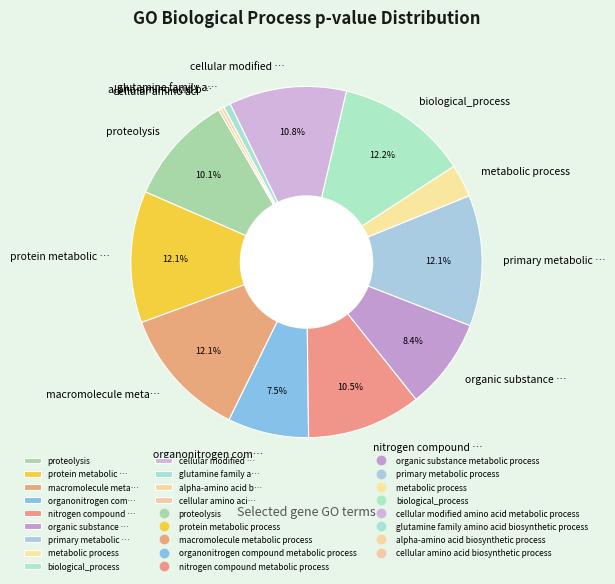

Does primary metabolic … represent more than half of the total?

No